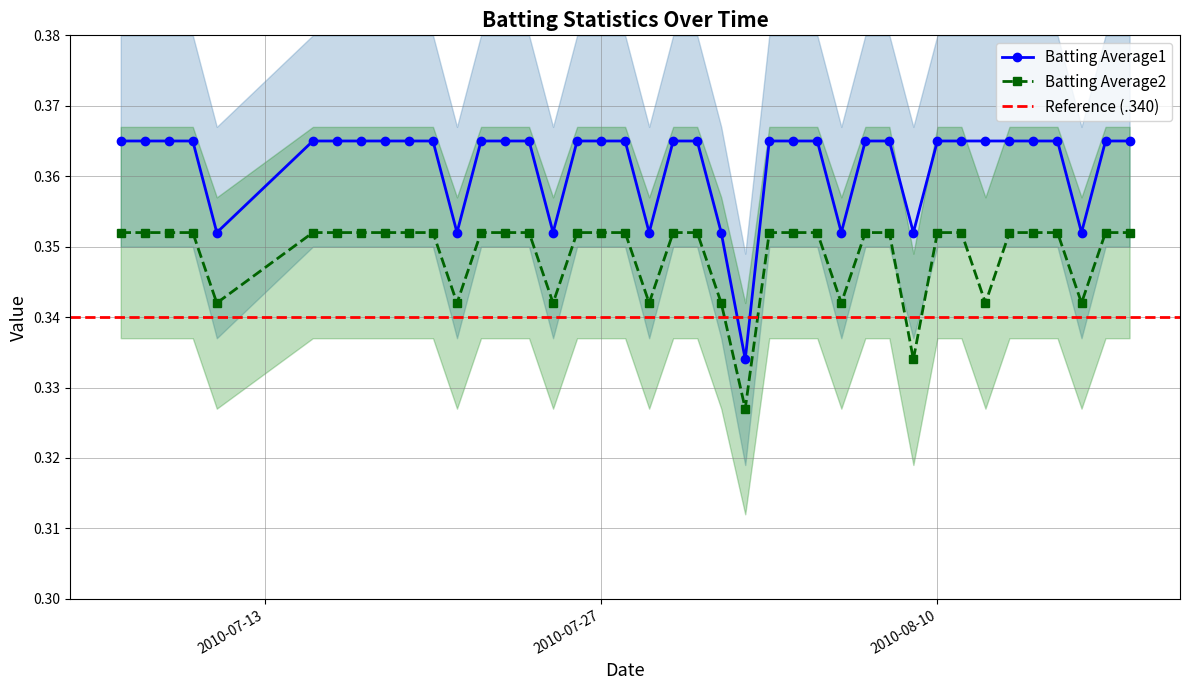

Reading left to right, transcribe all the data shown in this chart.

Batting Average1: 0.4	0.4	0.4	0.4	0.4	0.4	0.4	0.4	0.4	0.4	0.4	0.4	0.4	0.4	0.4	0.4	0.4	0.4	0.4	0.4	0.4	0.4	0.4	0.3	0.4	0.4	0.4	0.4	0.4	0.4	0.4	0.4	0.4	0.4	0.4	0.4	0.4	0.4	0.4	0.4
Batting Average2: 0.4	0.4	0.4	0.4	0.3	0.4	0.4	0.4	0.4	0.4	0.4	0.3	0.4	0.4	0.4	0.3	0.4	0.4	0.4	0.3	0.4	0.4	0.3	0.3	0.4	0.4	0.4	0.3	0.4	0.4	0.3	0.4	0.4	0.3	0.4	0.4	0.4	0.3	0.4	0.4